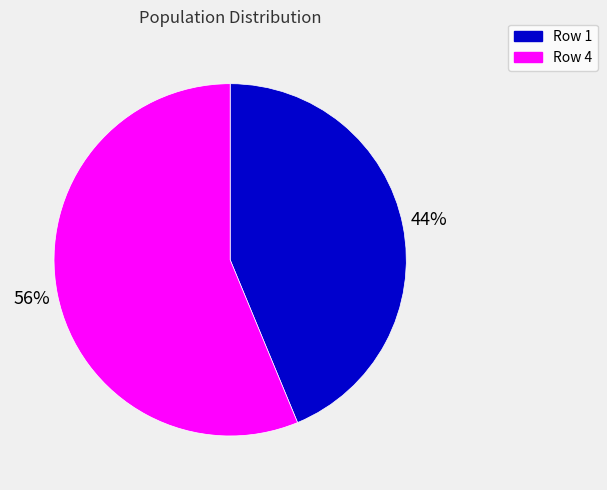

To the nearest percent, what percentage of the pie is Row 1?

44%